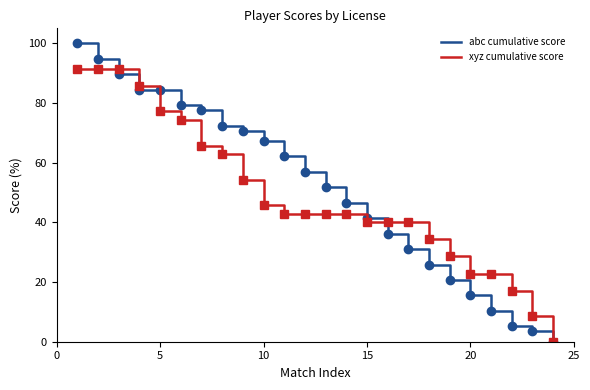

Which series has the widest spread of values?

abc cumulative score